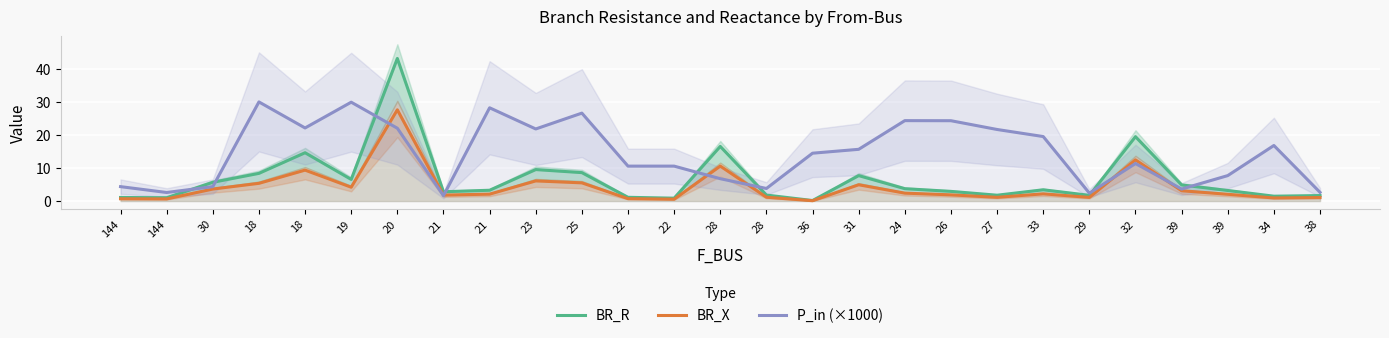

What is the difference between the BR_R values at 22 and 18?

7.5